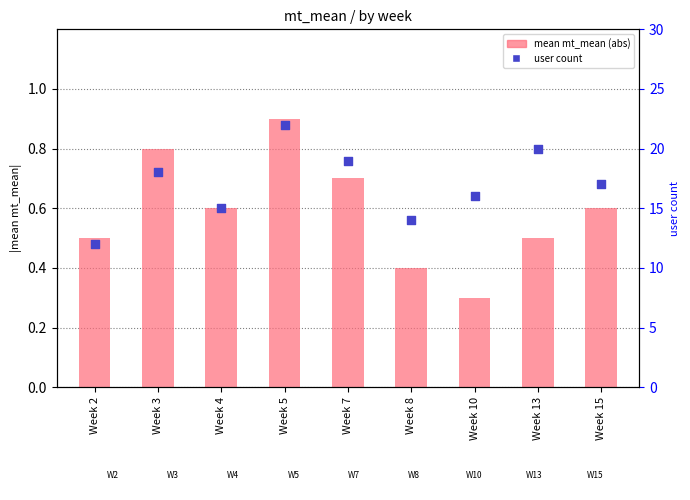

What is the total value across all series at Week 13?

20.5